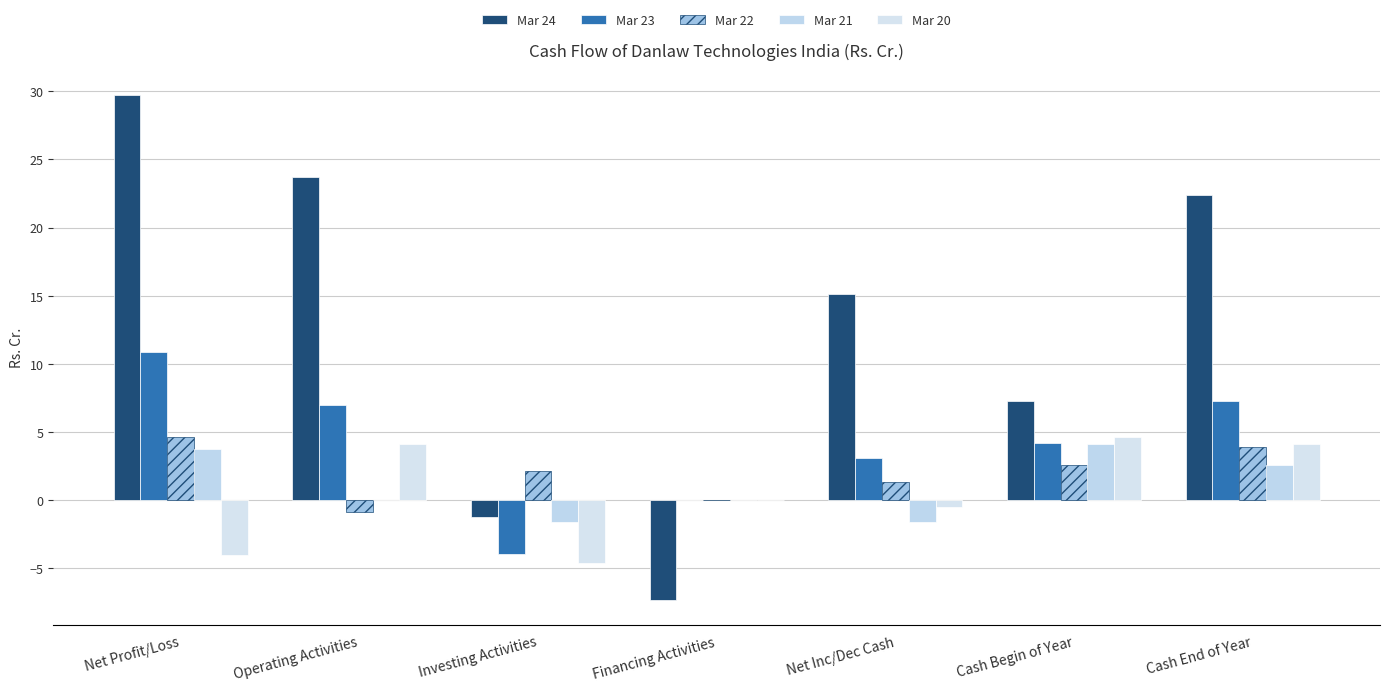

What is the sum of all Mar 22 values?

13.7